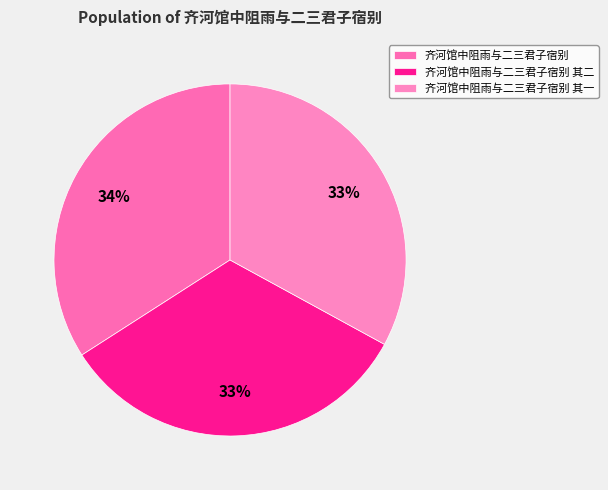

To the nearest percent, what is the average slice percentage?

33%